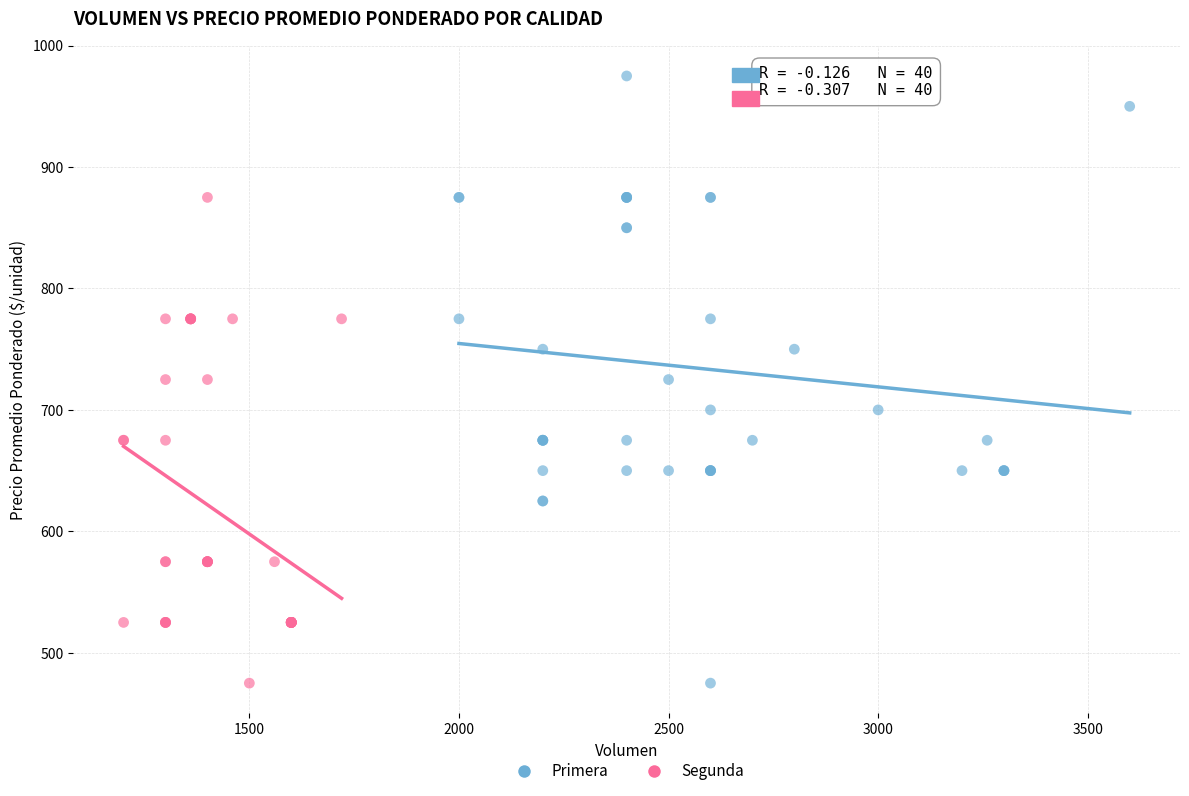

What are all the series names shown in the legend?

Primera, Segunda